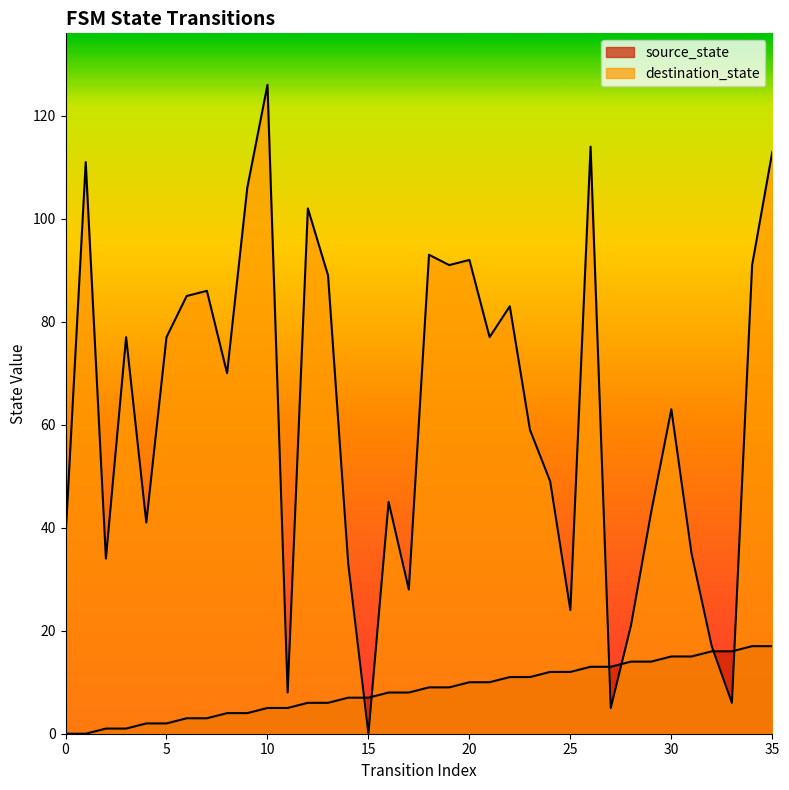

At which category is the sum across all series the highest?

10